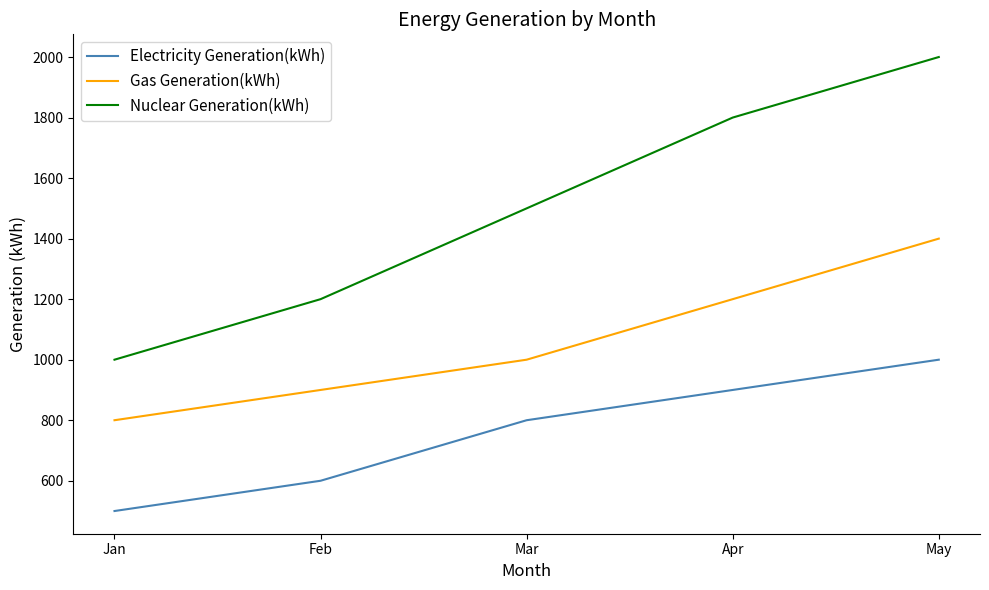

How many values in the Gas Generation(kWh) series are below 1000?

2